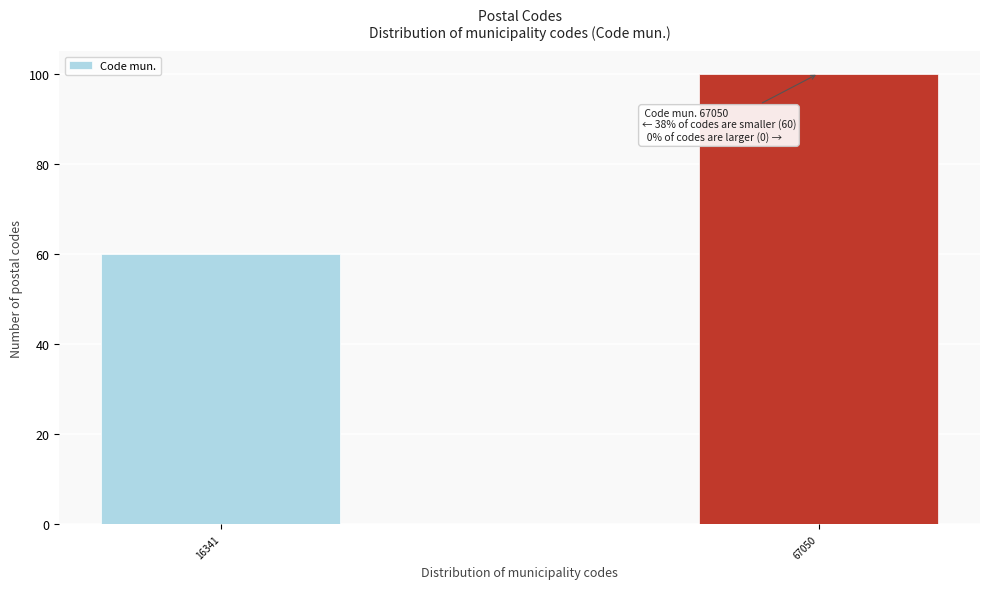

Reading left to right, list all the values displayed in this chart.

60	100